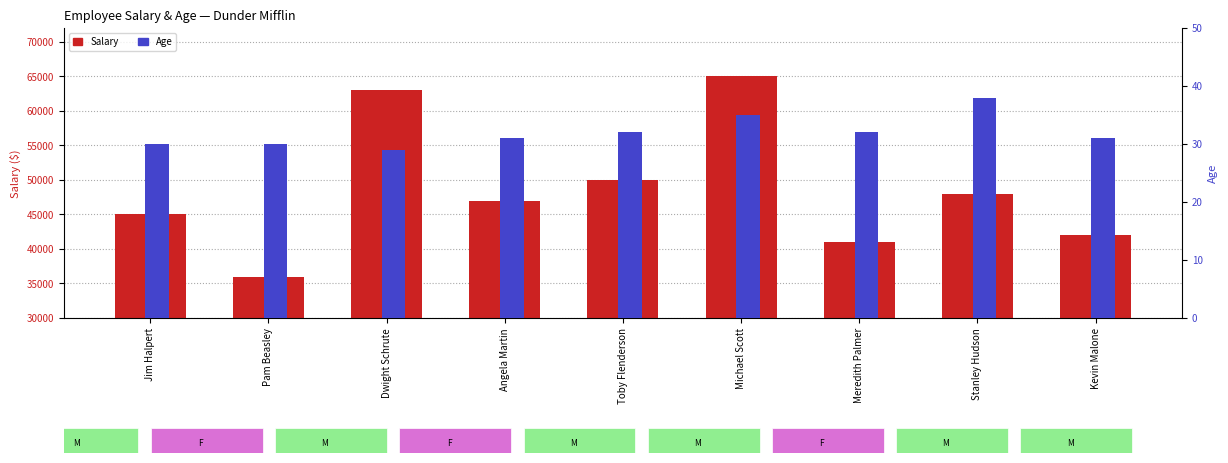

Is it true that Age equals 31 at Kevin Malone?

True